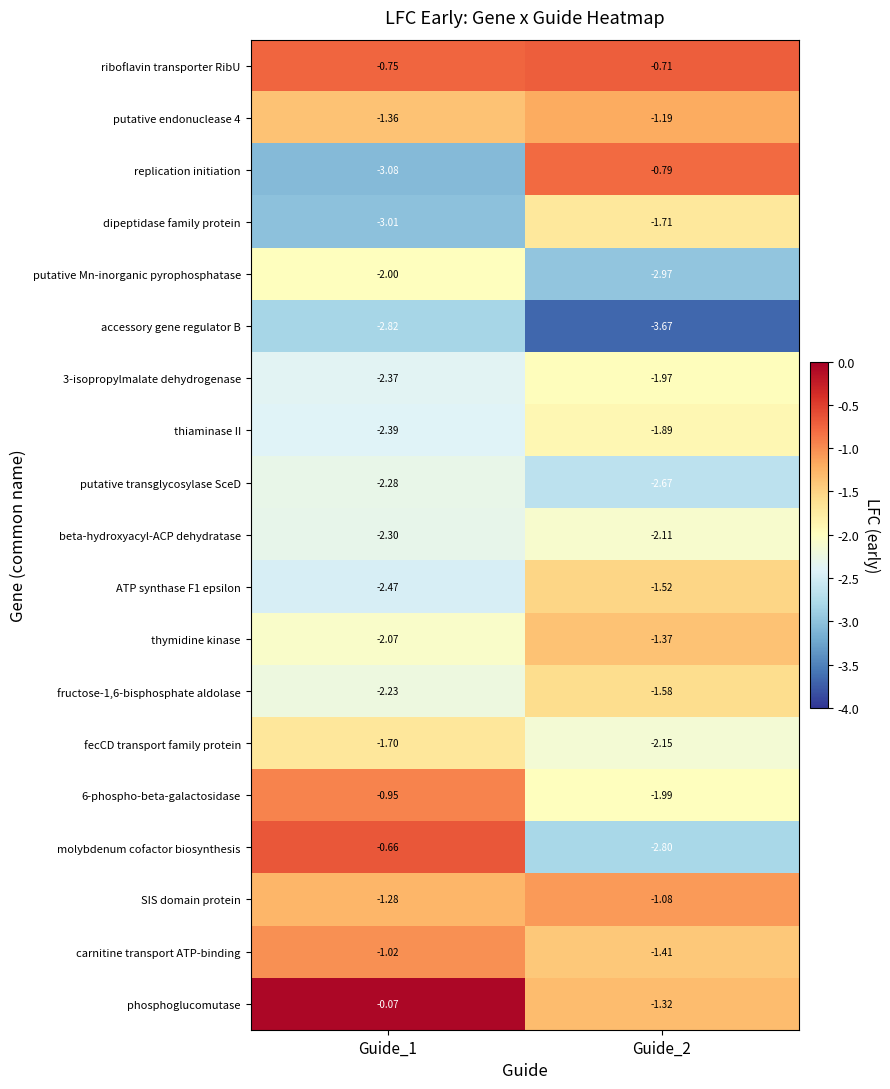

Between Guide_1 and Guide_2, which series saw the biggest shift?

replication initiation